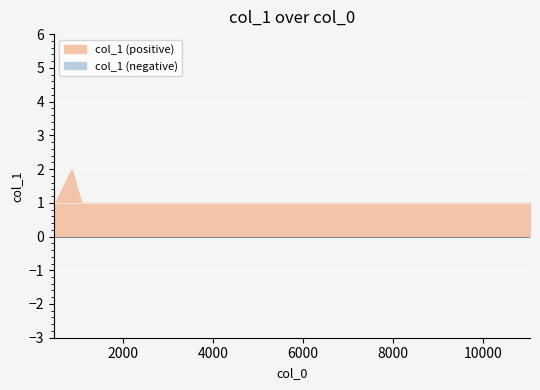

List the labels in order of value, smallest first.

456, 491, 1069, 1224, 1277, 1527, 2128, 2777, 3649, 7100, 8492, 8545, 8567, 10451, 10624, 11019, 11047, 853